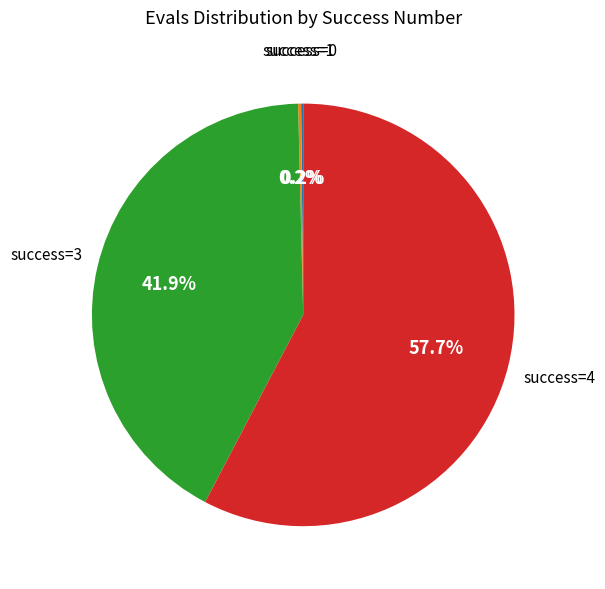

Is there any slice that represents more than half of the pie?

Yes